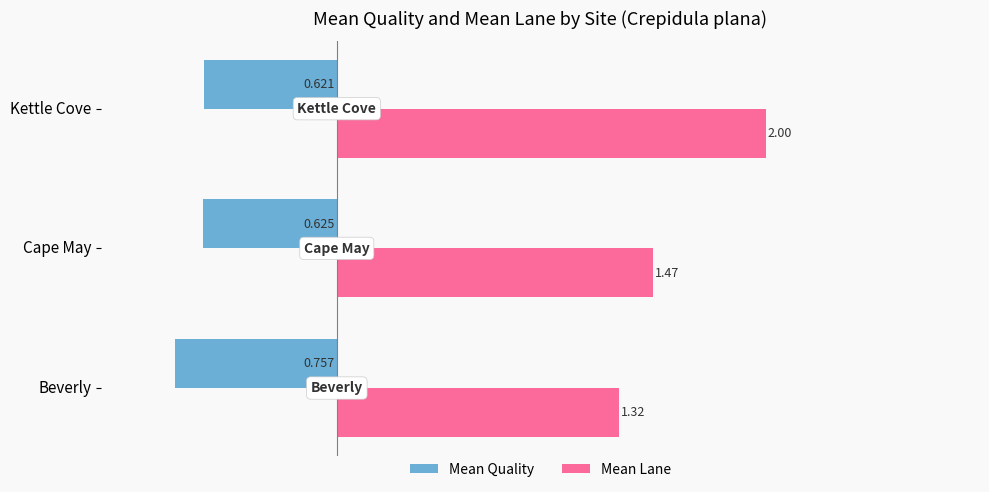

List the labels in order of Mean Quality value, largest first.

Kettle Cove, Cape May, Beverly